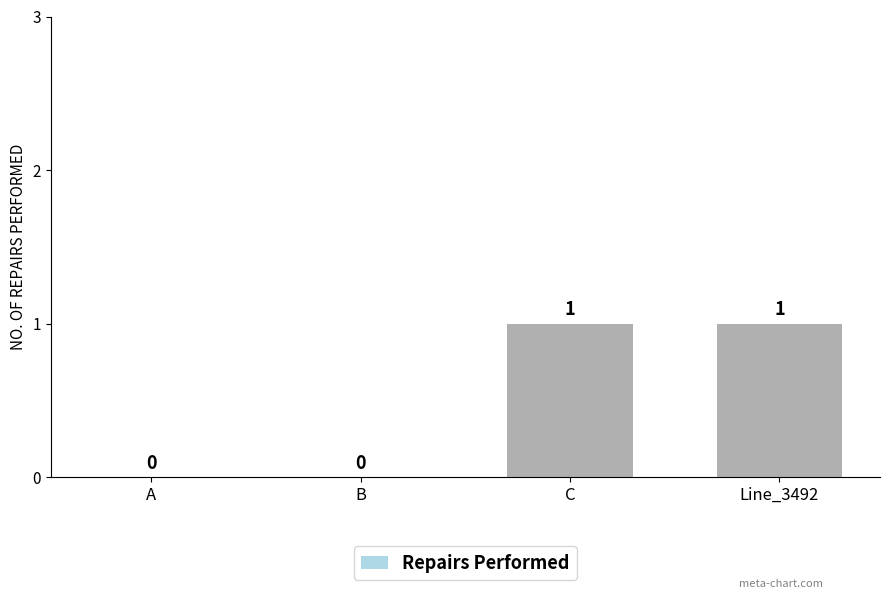

Does the chart contain stacked bars?

No